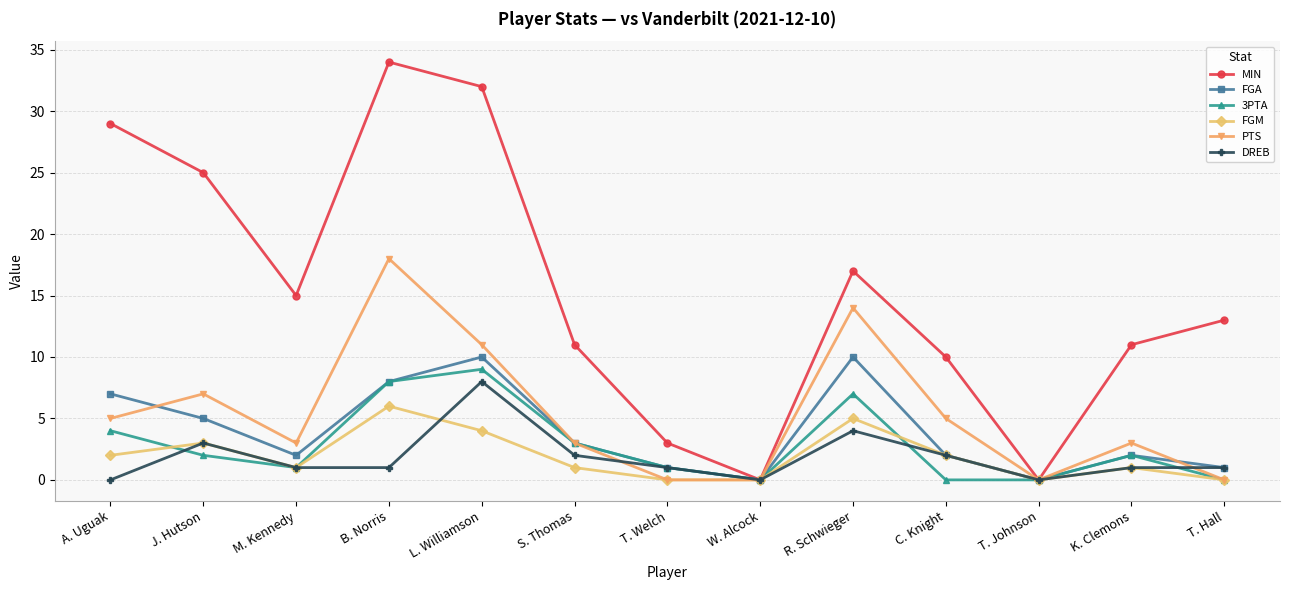

Where do 3PTA and FGM first cross each other?

A. Uguak and J. Hutson